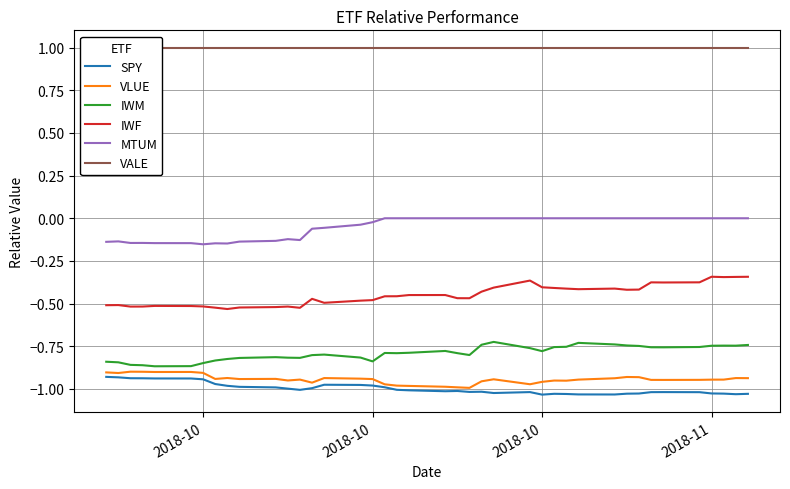

What are all the series names shown in the legend?

SPY, VLUE, IWM, IWF, MTUM, VALE